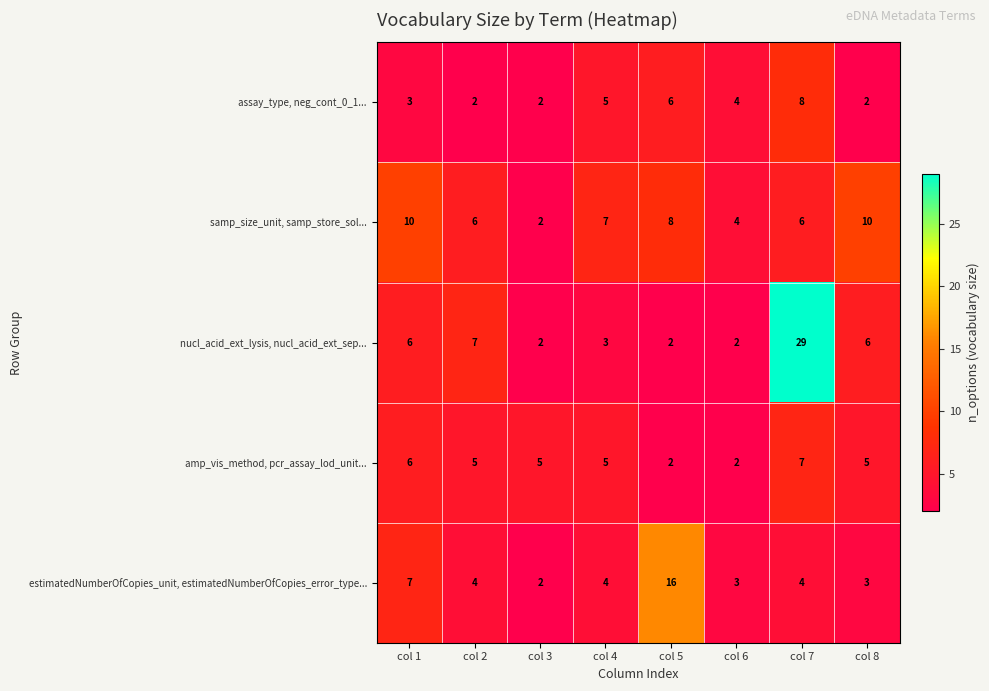

What is the difference between the second highest and minimum values in the estimatedNumberOfCopies_unit, estimatedNumberOfCopies_error_type... series?

5